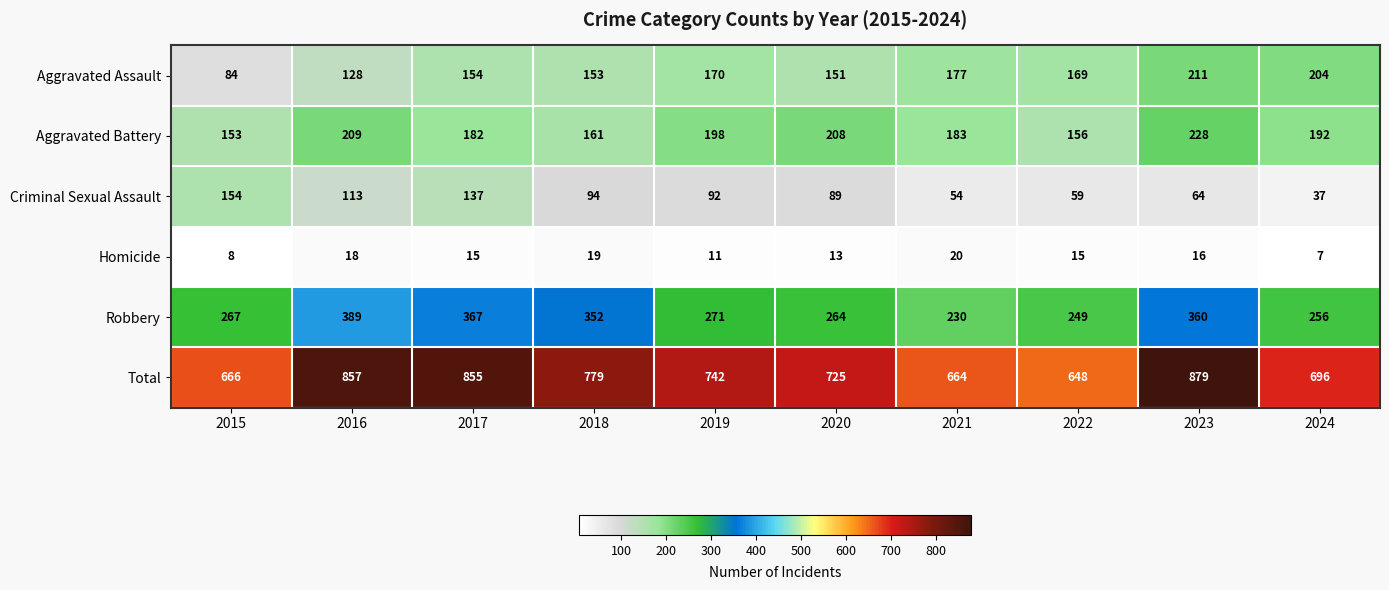

Rank the series by their maximum value, from lowest to highest.

Homicide, Criminal Sexual Assault, Aggravated Assault, Aggravated Battery, Robbery, Total